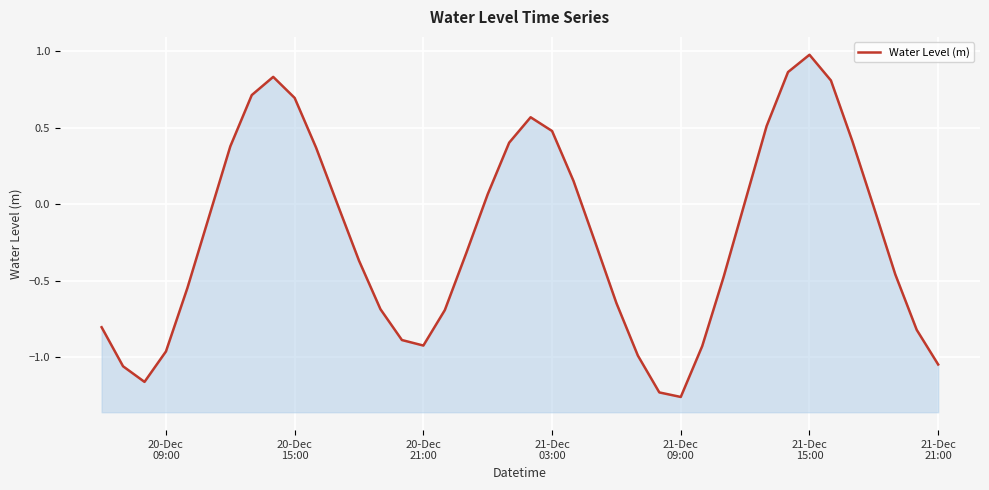

How many lines are shown in the chart?

1